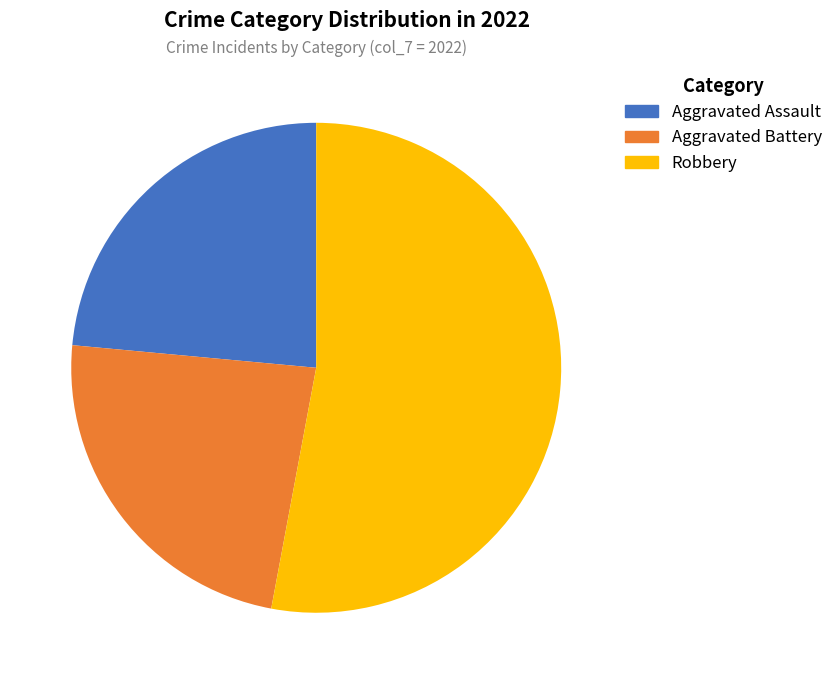

Count the number of slices in the pie.

3